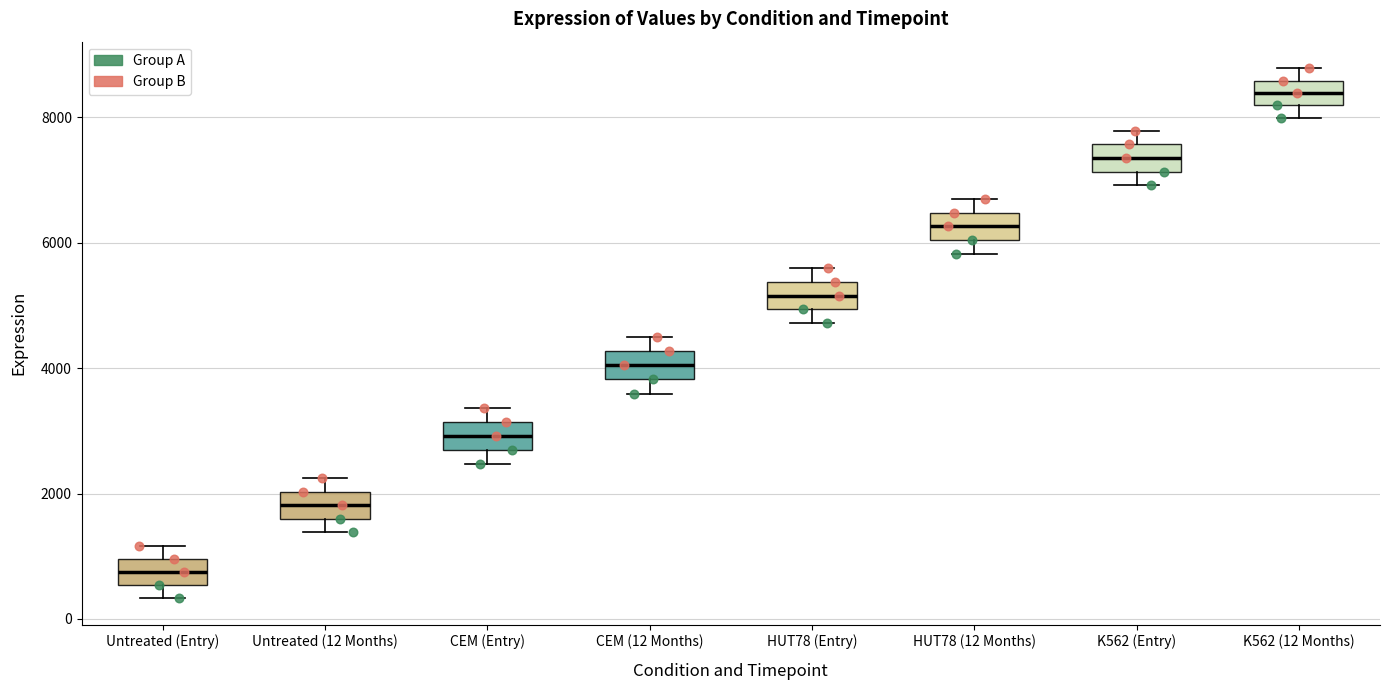

Where is the upper edge of the box for HUT78 (Entry) on the y-axis? The values are not printed on the chart, so give them approximately, as read against the axis.

5400